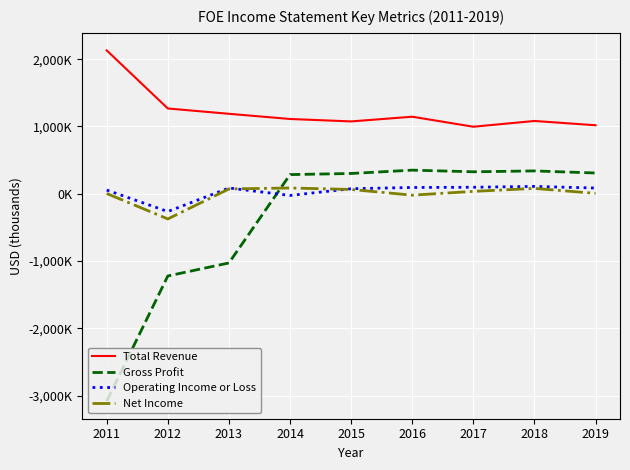

Rank the series by their maximum value, from lowest to highest.

Net Income, Operating Income or Loss, Gross Profit, Total Revenue